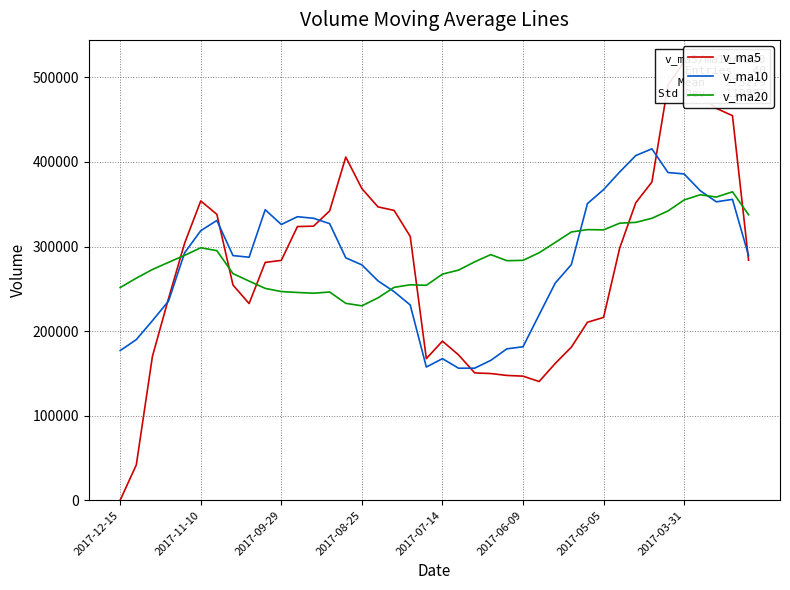

Count the number of categories in the chart.

40